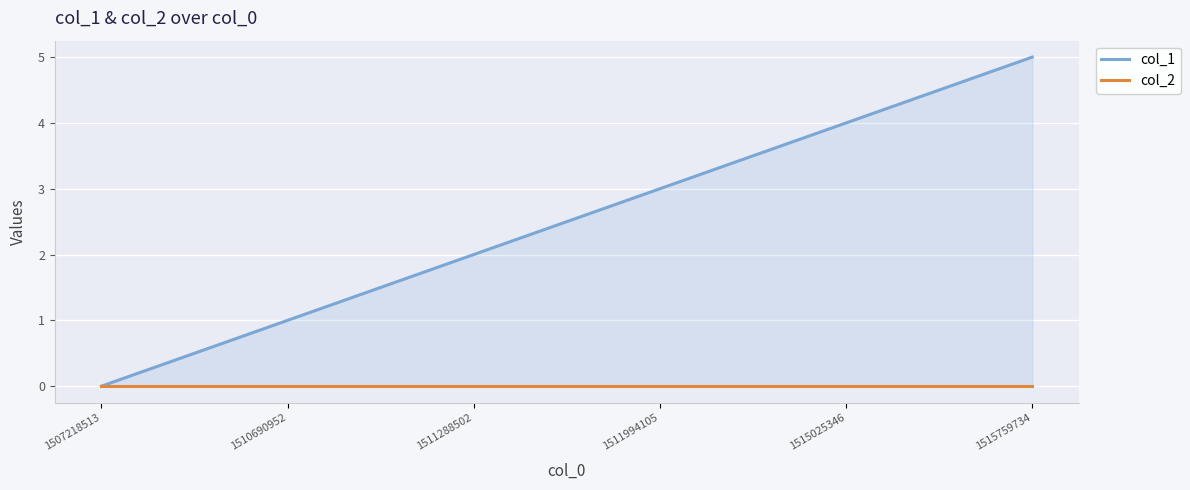

List the labels in order of col_2 value, largest first.

1507218513, 1510690952, 1511288502, 1511994105, 1515025346, 1515759734